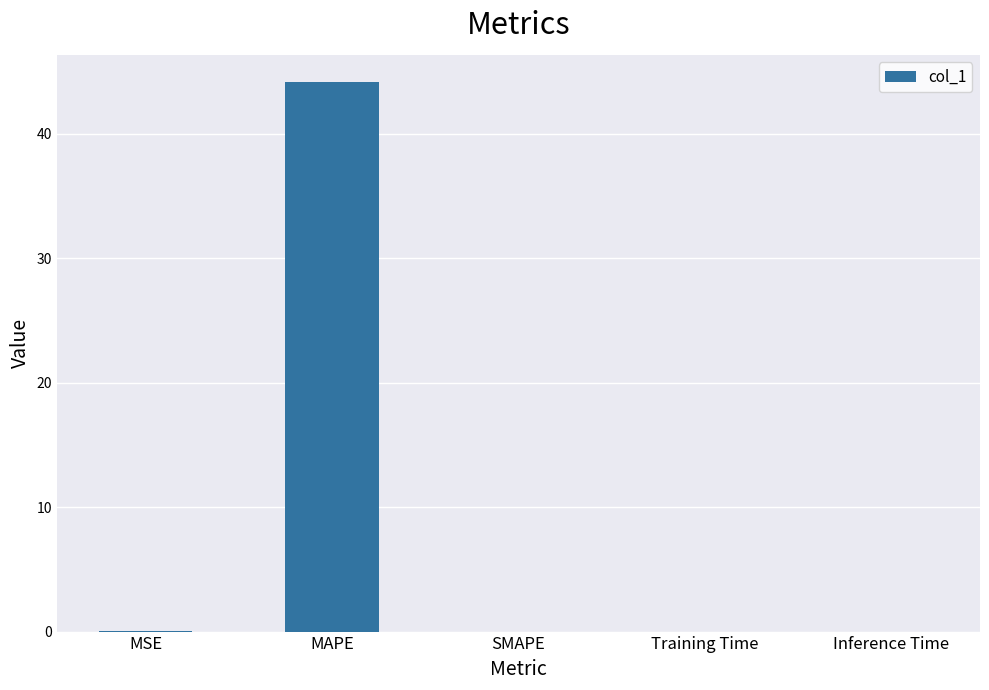

How many series are shown in this chart?

1